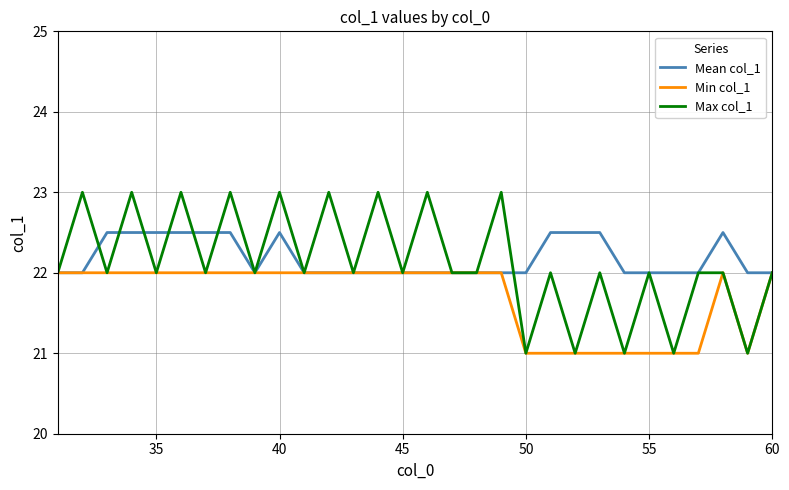

What is the greatest value displayed?

23.0